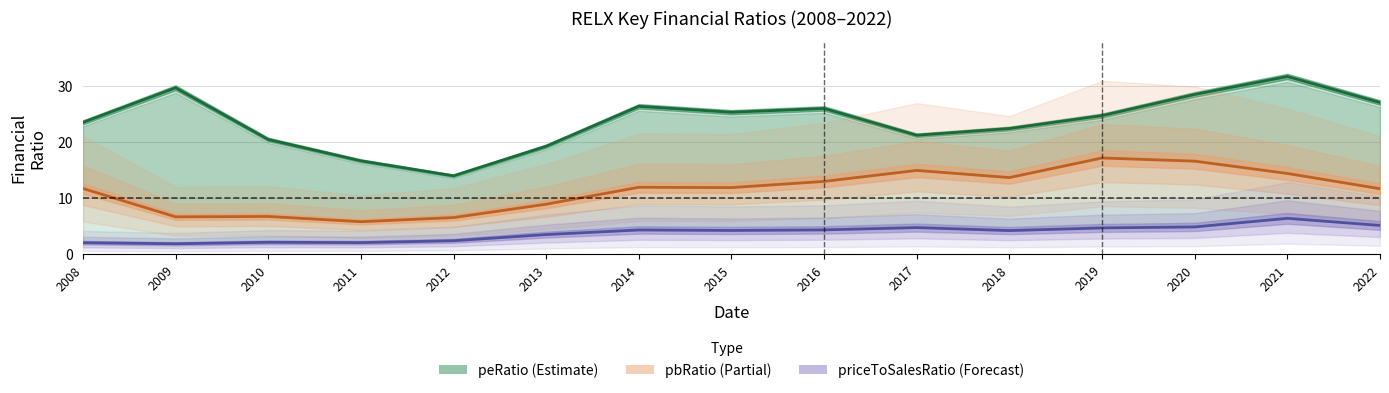

Between 2013 and 2011, which is larger?

2013